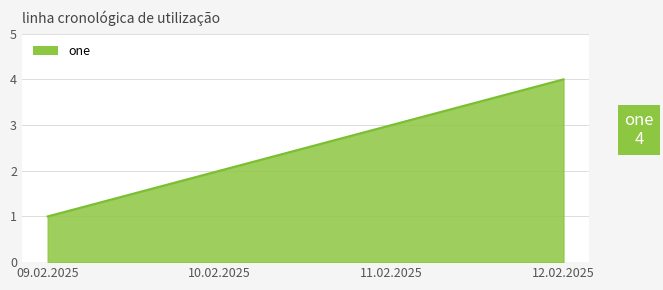

Reading right to left, extract all data points from this chart.

4	3	2	1